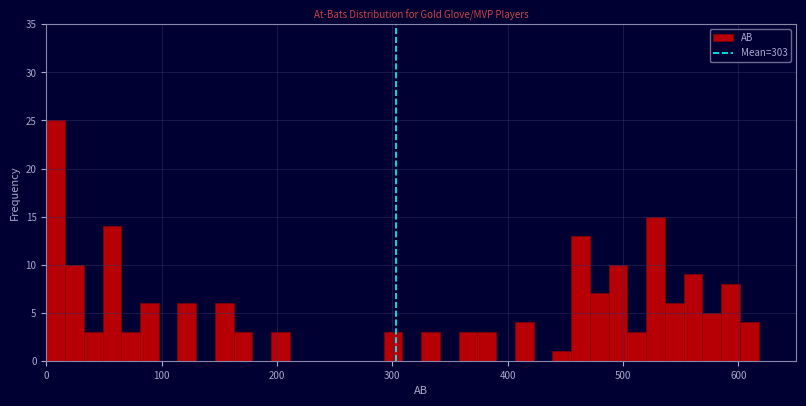

Around what value on the x-axis is the tallest bar? Give the approximate position of its centre, as read against the axis.

10